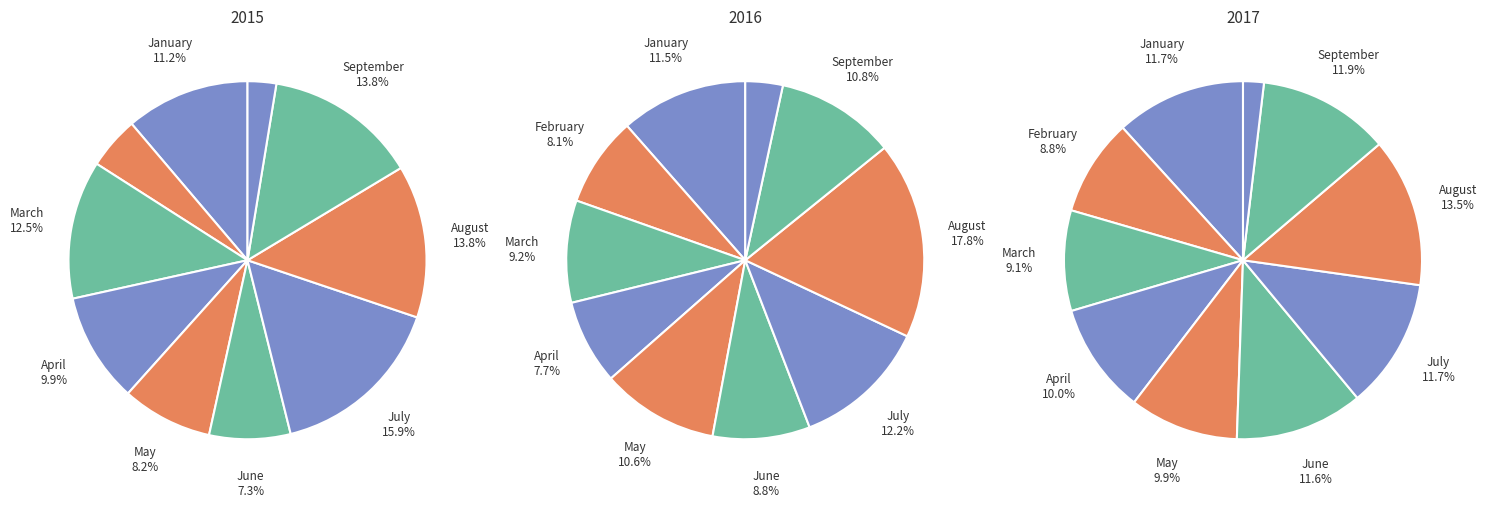

Combined, do July and May account for over 50%?

No